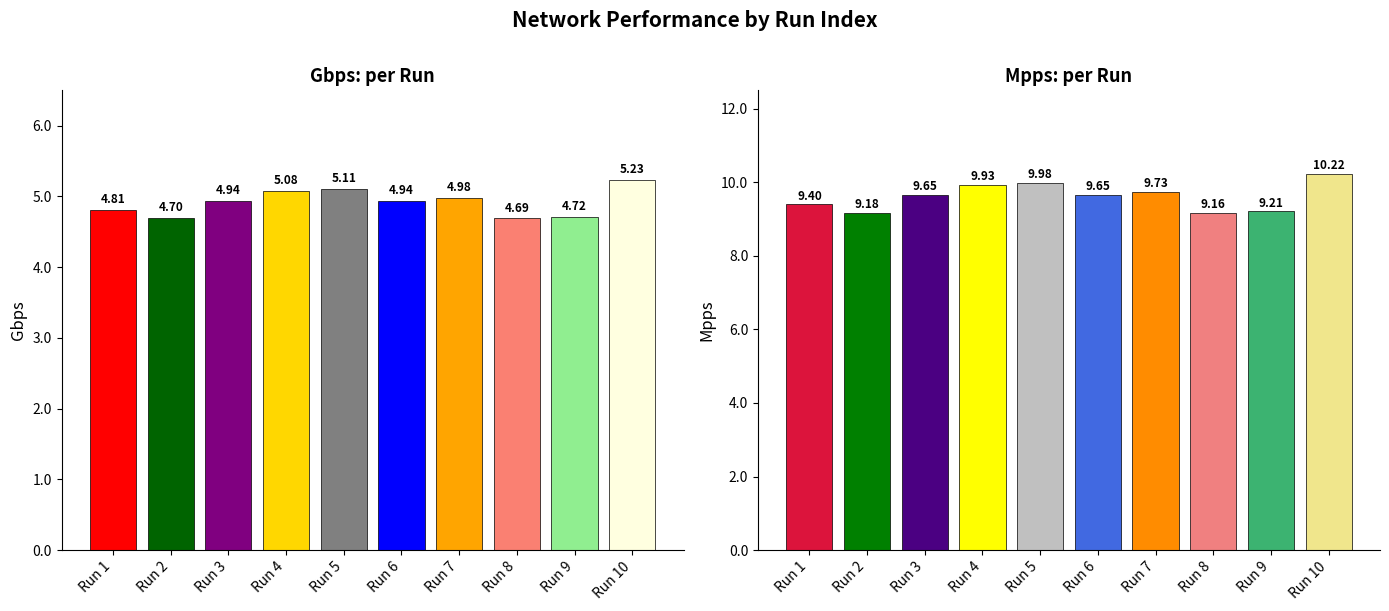

Is it true that Gbps equals 7.6 at Run 8?

False